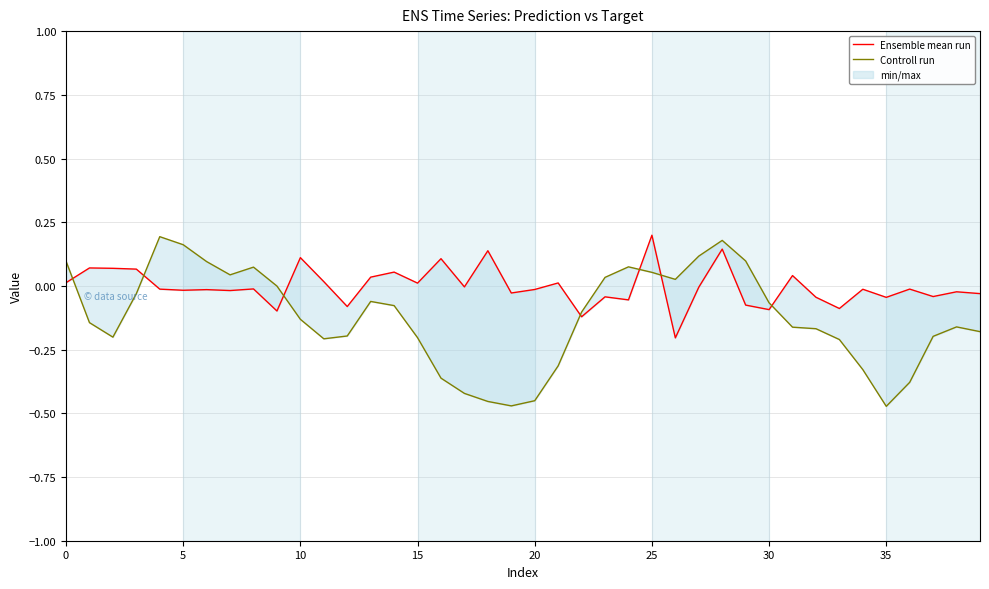

What is the total value across all series at 38?

-0.2